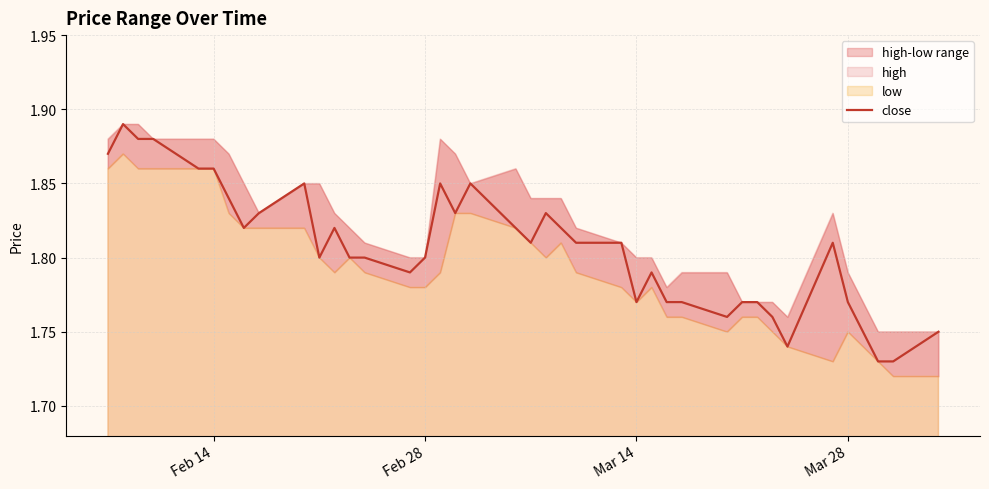

Does the chart display data point markers on the line(s)?

No